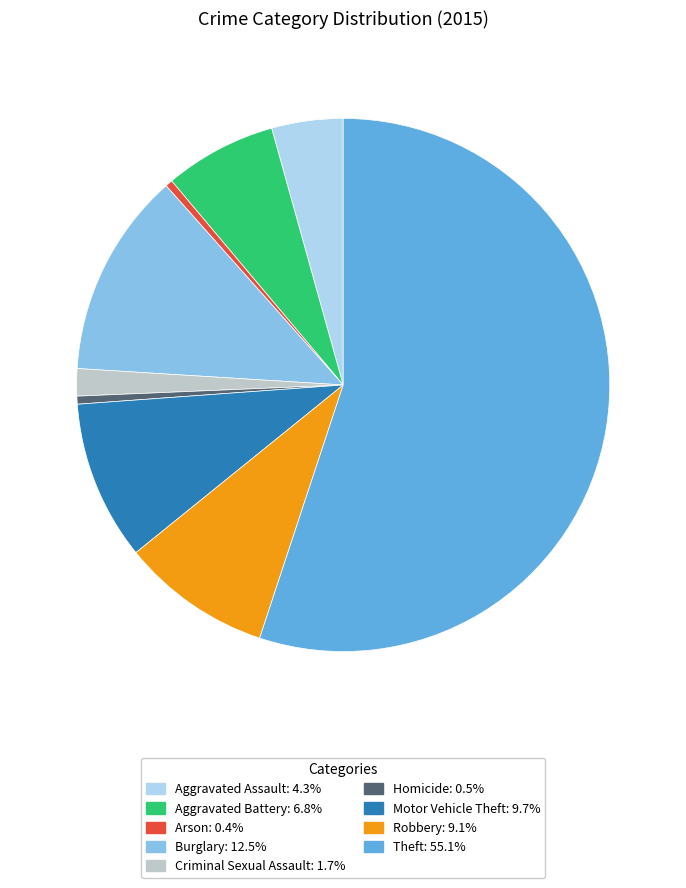

Is there any slice that represents more than half of the pie?

Yes